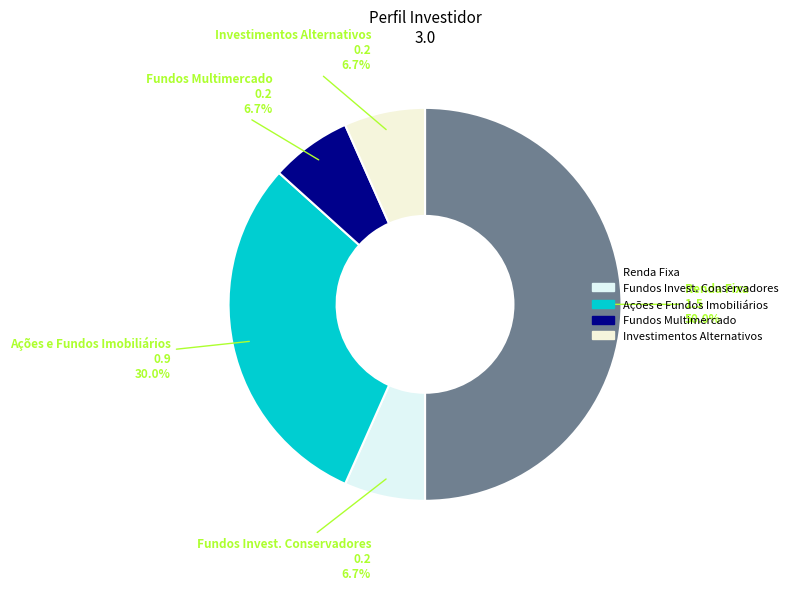

What is the largest slice in the pie chart?

Renda Fixa